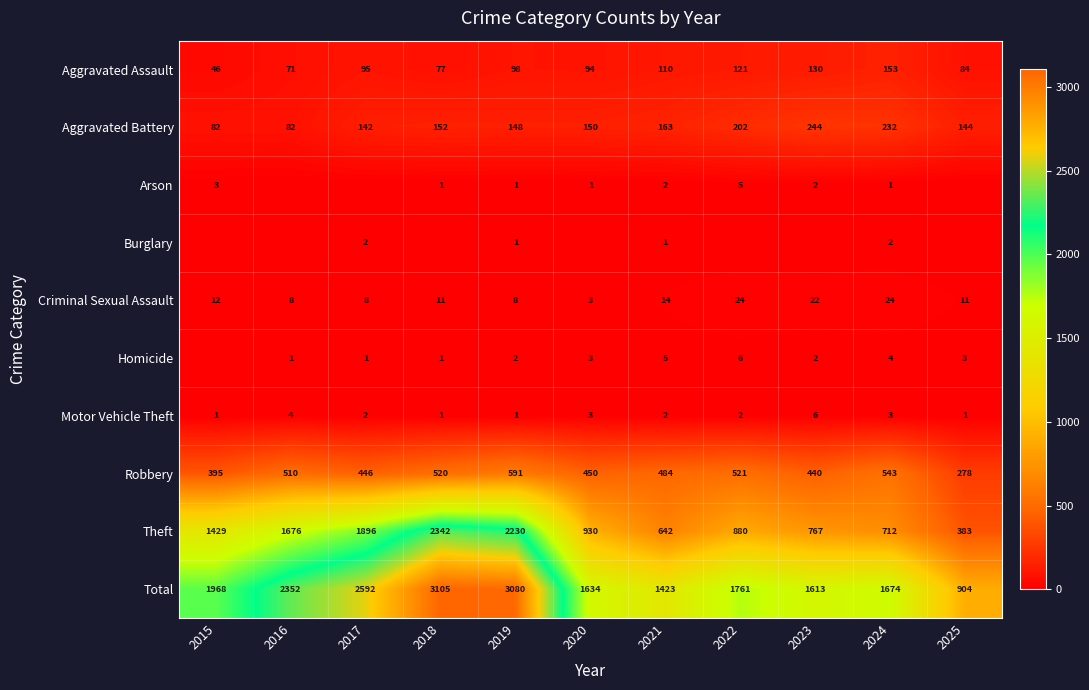

The value of Total at 2017 is 1732. True or false?

False